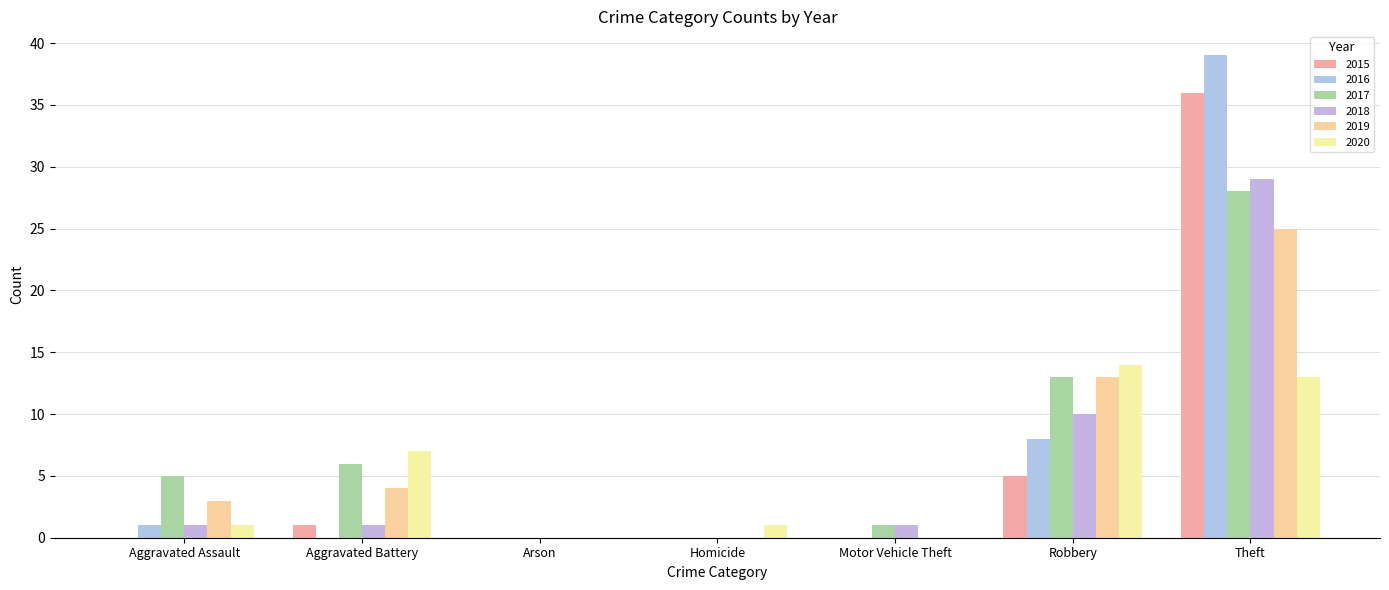

How many groups of bars are there?

7